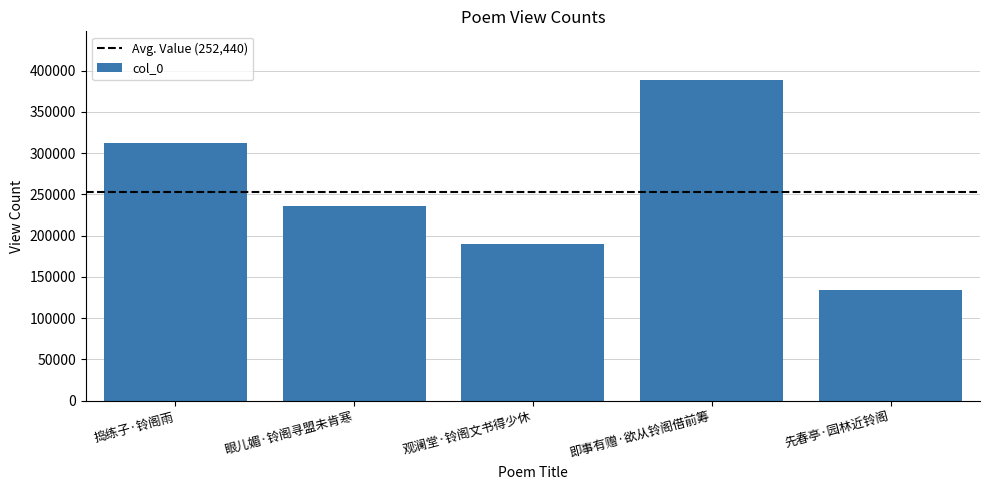

Reading right to left, extract all data points from this chart.

先春亭·园林近铃阁=134233	即事有赠·欲从铃阁借前筹=389124	观澜堂·铃阁文书得少休=190214	眼儿媚·铃阁寻盟未肯寒=236264	捣练子·铃阁雨=312367